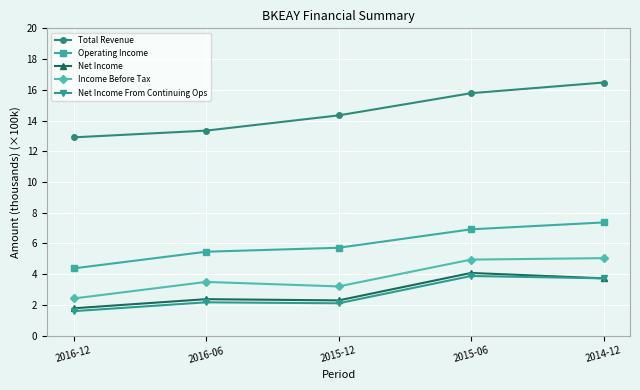

What is the greatest value displayed?

16.5